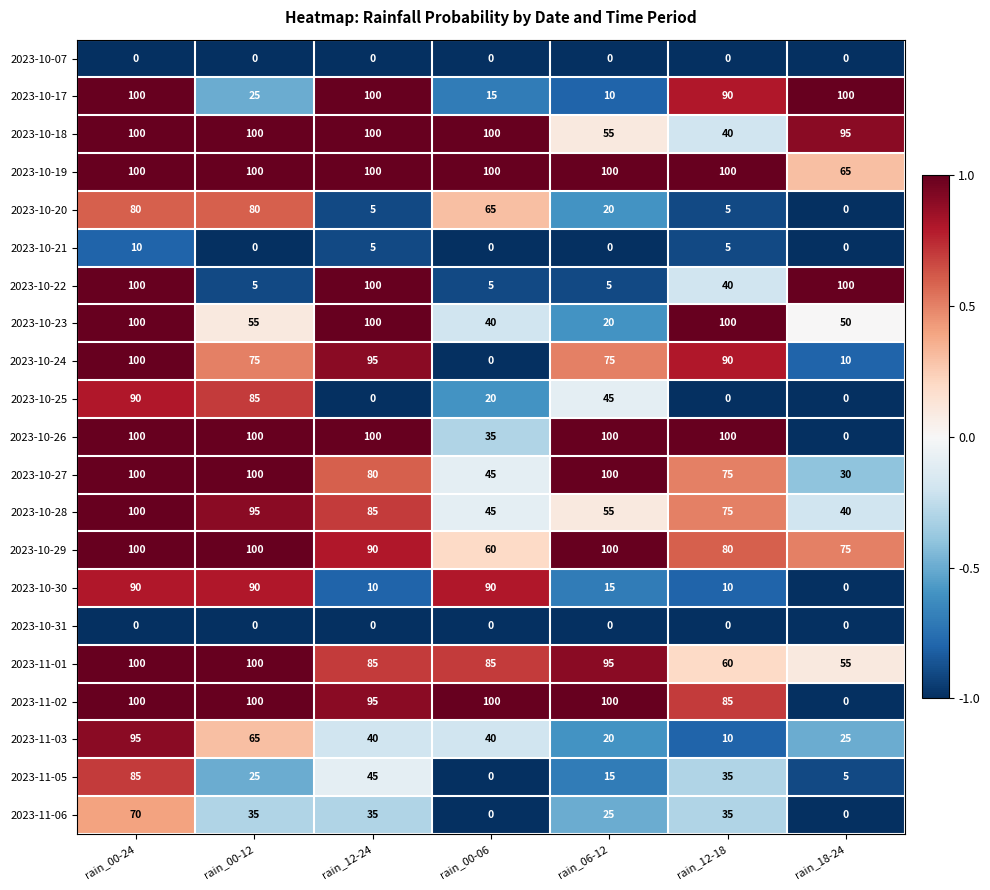

Is the value of 2023-10-23 at rain_18-24 greater than the value of 2023-10-19 at rain_00-06?

No